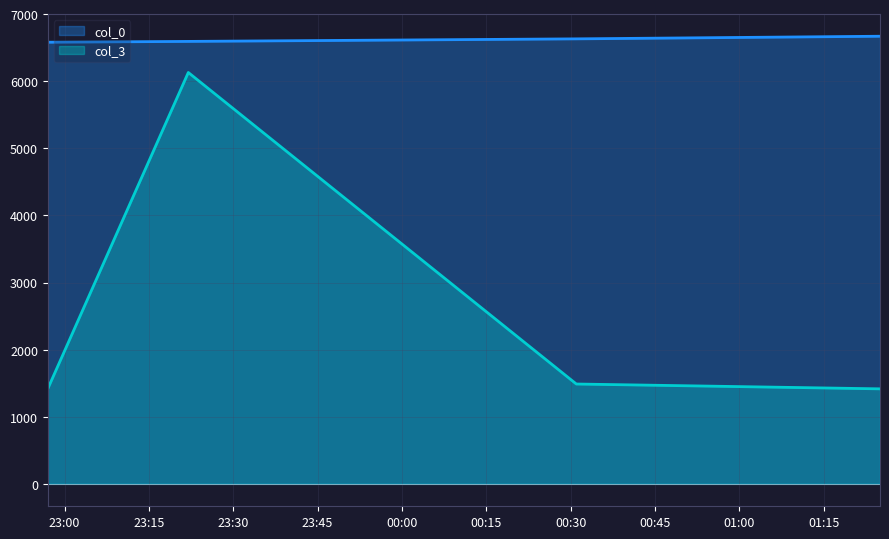

What are all the series names shown in the legend?

col_0, col_3